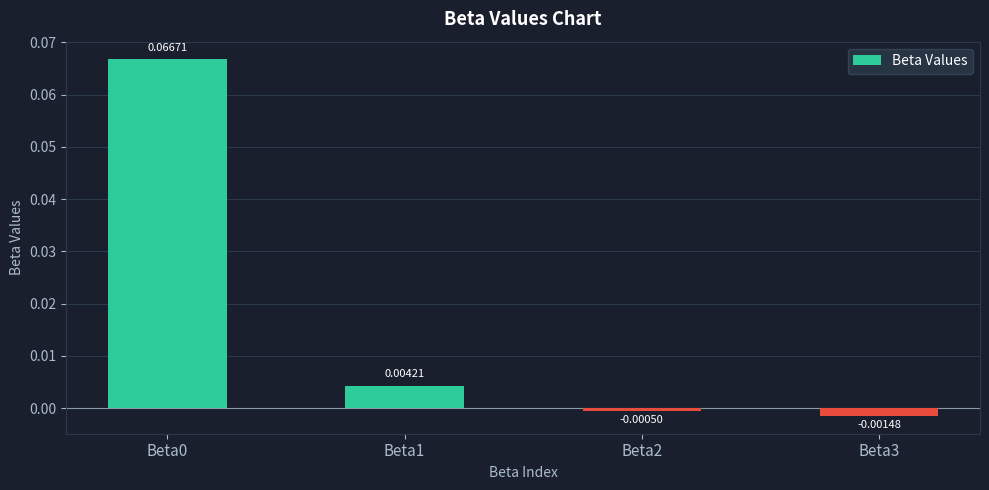

Which has a higher value, Beta1 or Beta3?

Beta1